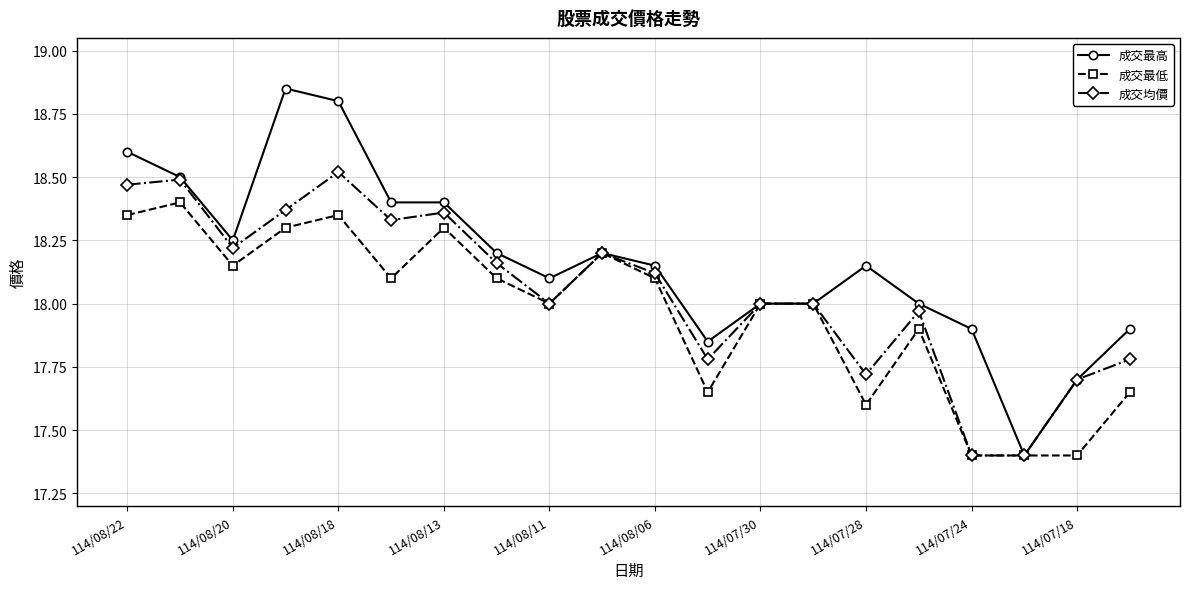

Which series has the largest total across all categories?

成交最高